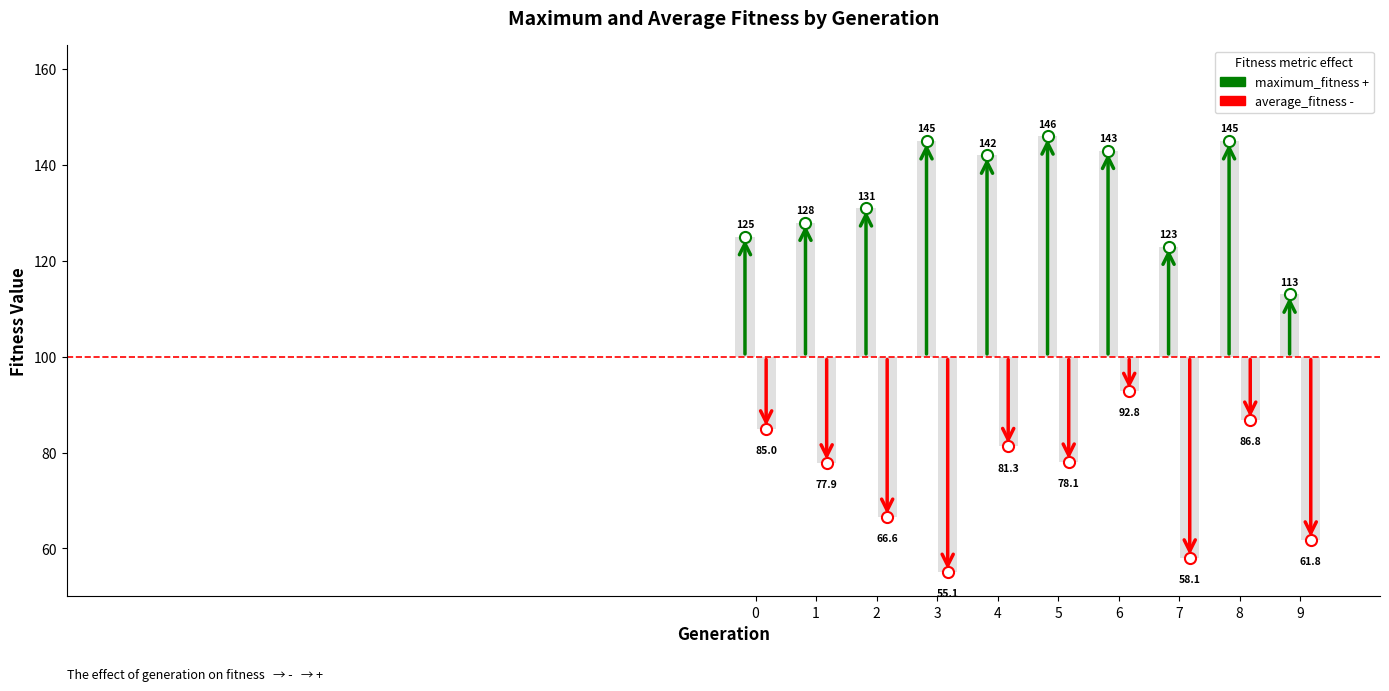

What is the average value of the maximum_fitness series?

134.1